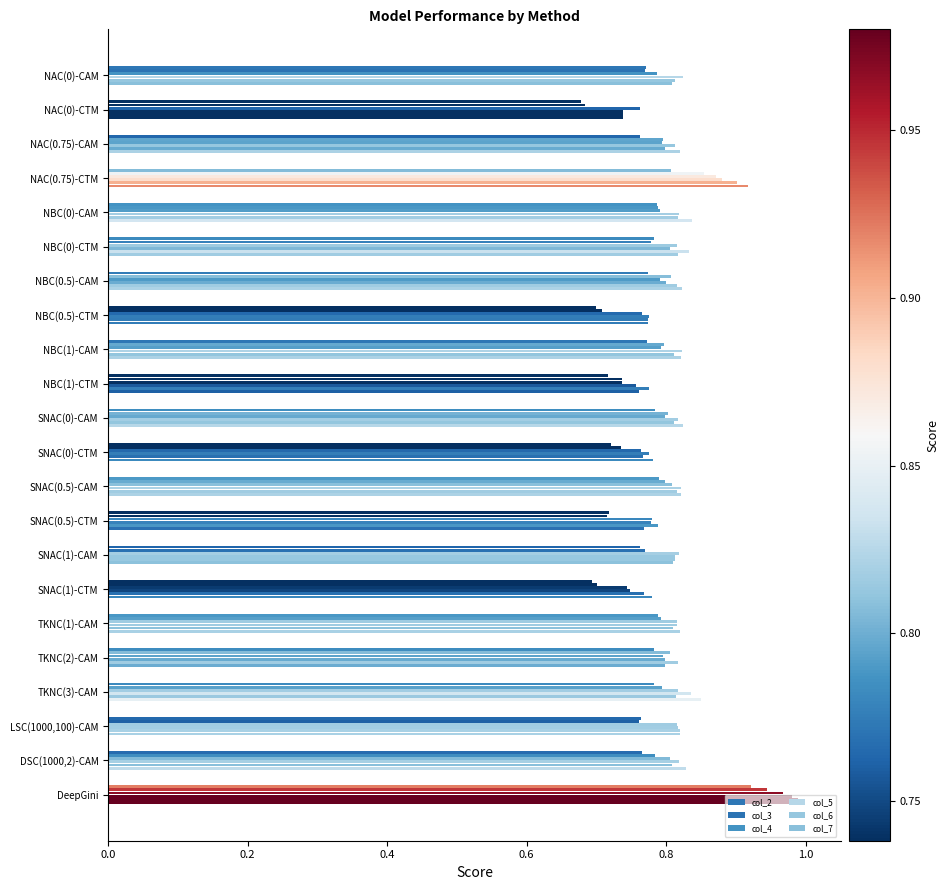

How many distinct data groups are displayed?

6